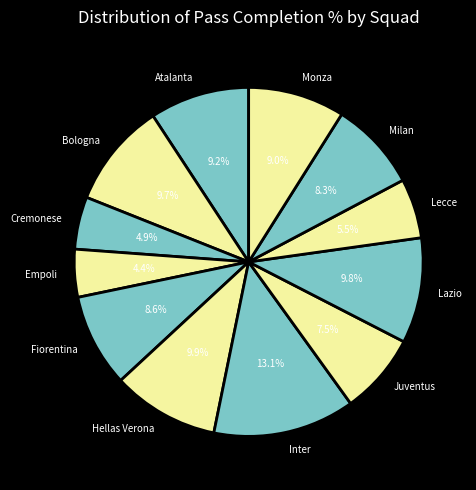

How much of the chart is everything except Monza?

91.0%